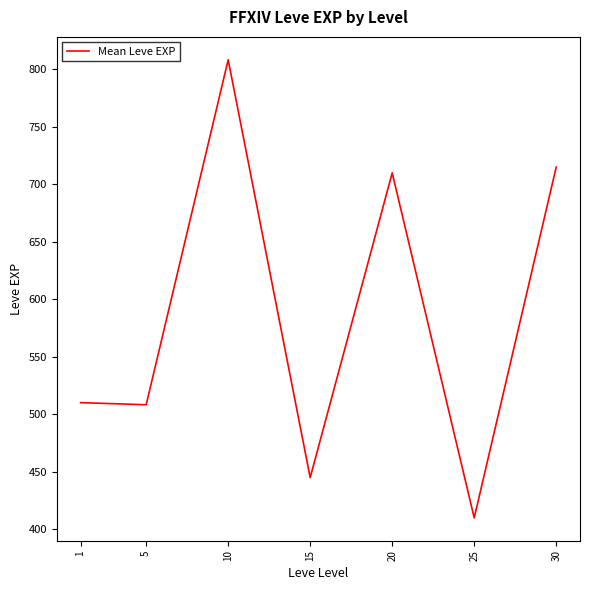

Read the value at 10.

808.3